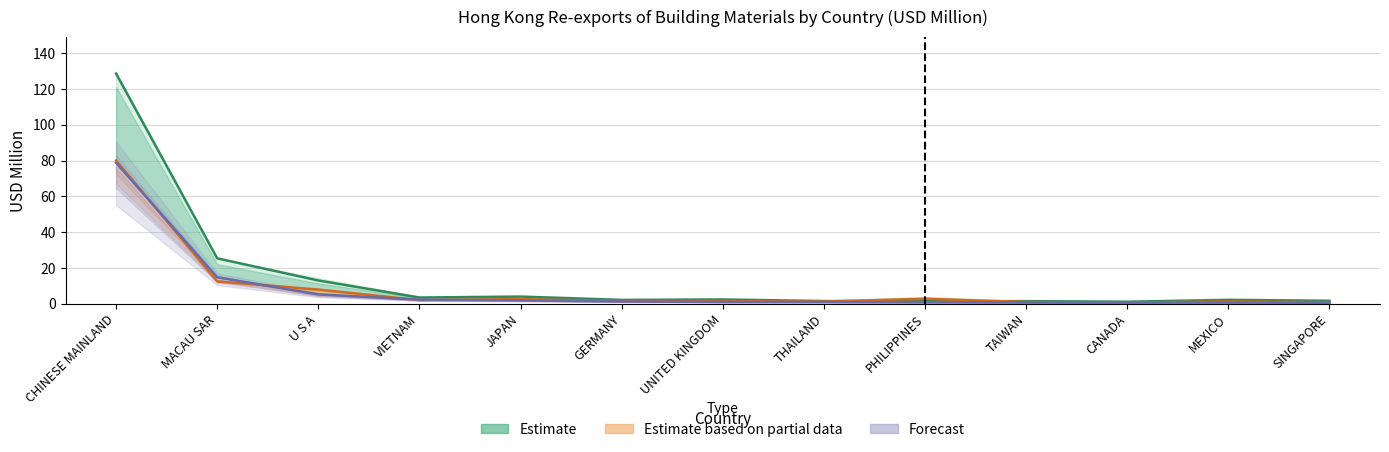

What is the difference between the maximum and minimum values in the 201812 (Estimate) series?

127.6